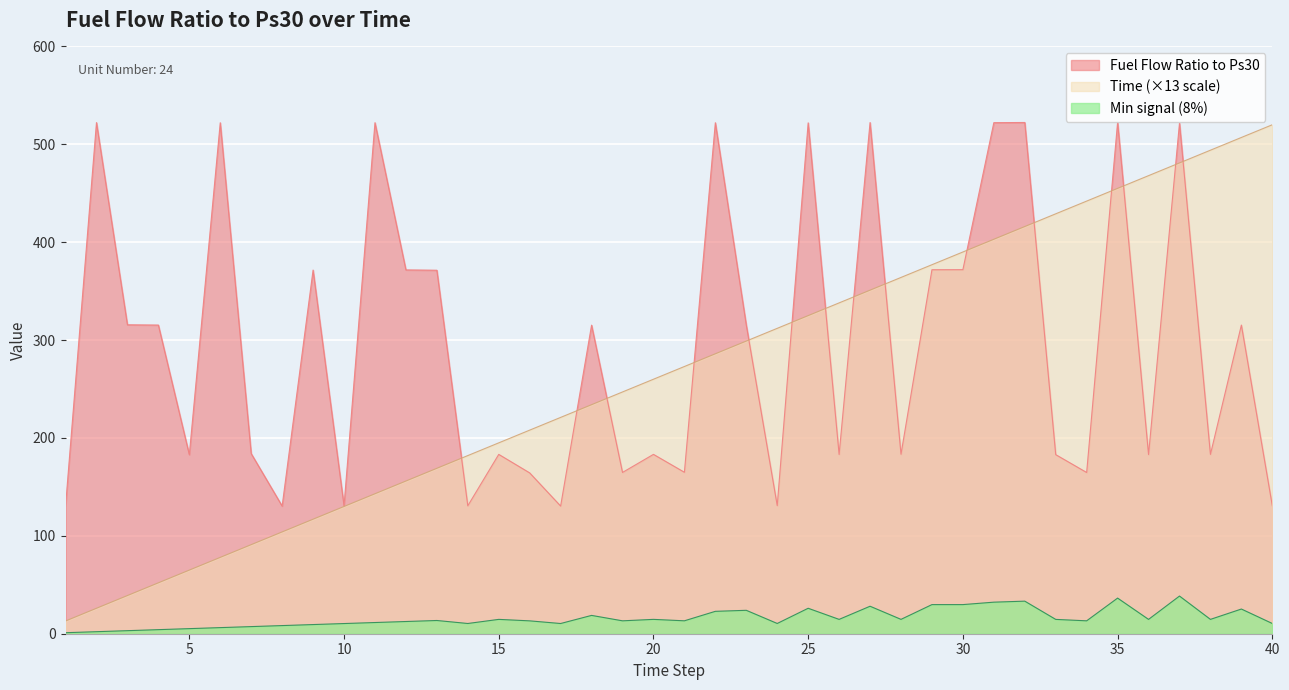

Rank the categories by Fuel Flow Ratio to Ps30 value from highest to lowest.

35, 32, 27, 2, 31, 11, 22, 6, 25, 37, 30, 29, 12, 9, 13, 3, 23, 4, 39, 18, 7, 28, 20, 38, 15, 26, 36, 33, 5, 21, 19, 34, 16, 24, 14, 10, 40, 17, 8, 1